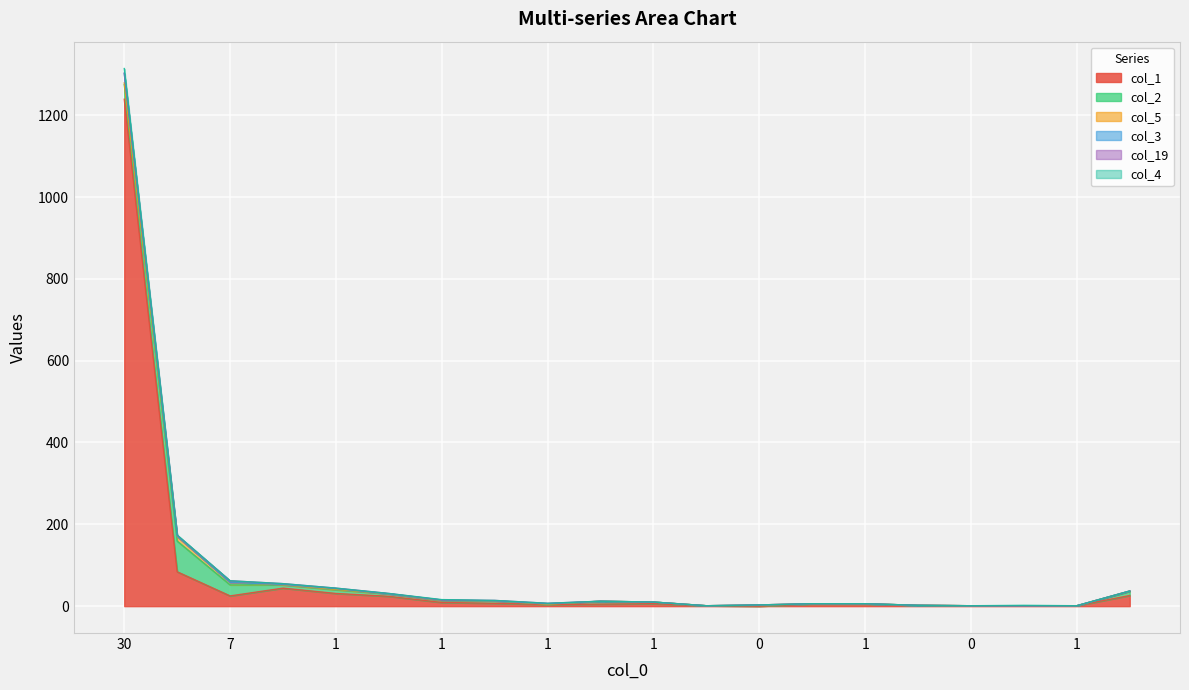

The value of col_3 at 2 is 5. True or false?

False